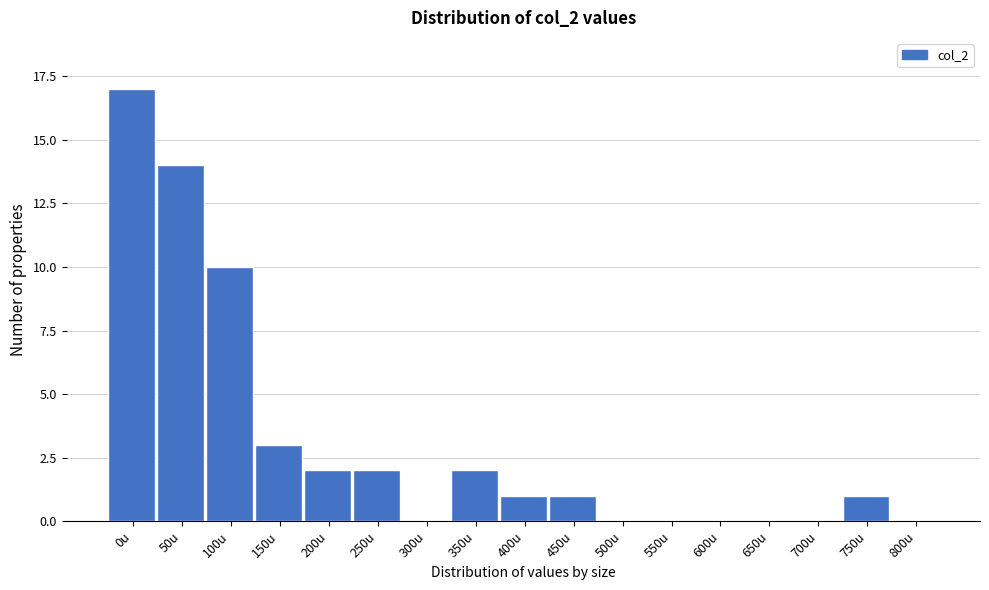

Reading right to left, transcribe all the data shown in this chart.

800u=0	750u=1	700u=0	650u=0	600u=0	550u=0	500u=0	450u=1	400u=1	350u=2	300u=0	250u=2	200u=2	150u=3	100u=10	50u=14	0u=17